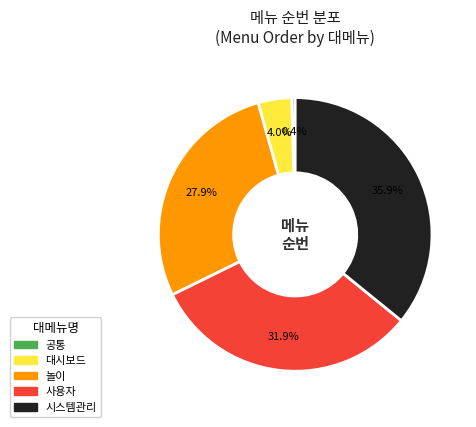

Between 놀이 and 공통, which is larger?

놀이